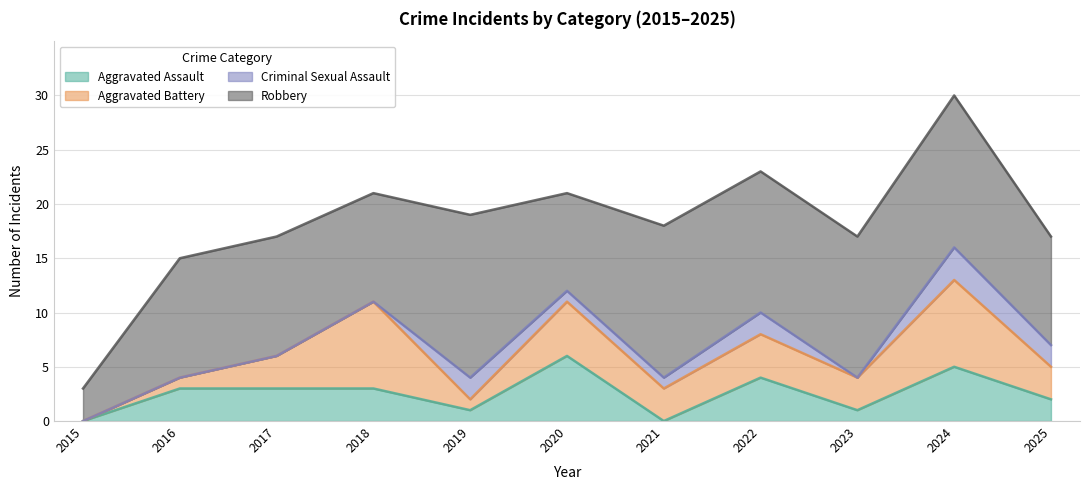

True or false: Criminal Sexual Assault and Aggravated Battery intersect in this chart.

True